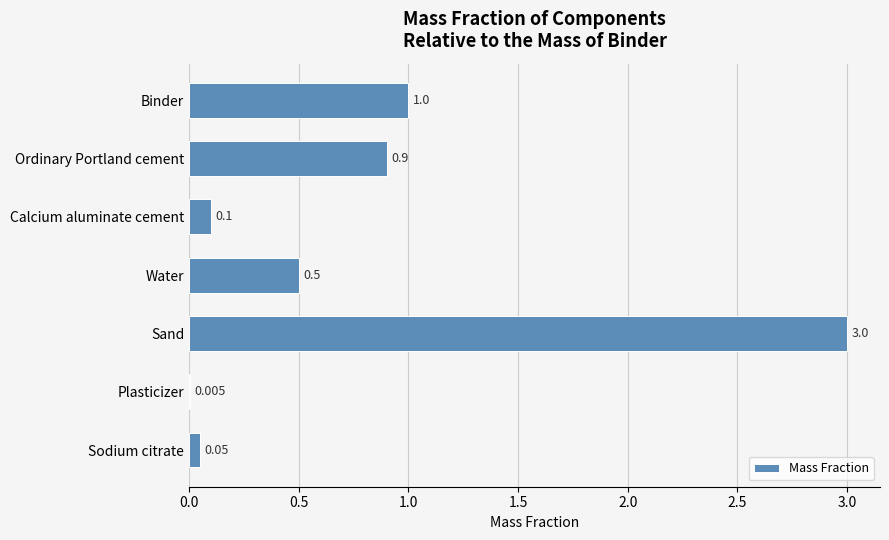

Does the chart contain stacked bars?

No